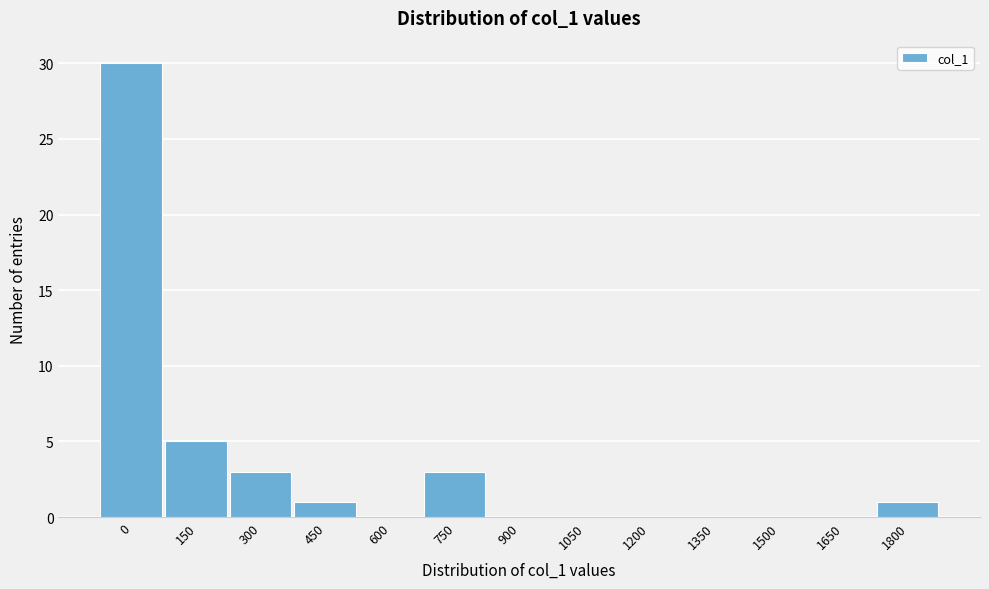

Reading left to right, transcribe all the data shown in this chart.

0=30	150=5	300=3	450=1	600=0	750=3	900=0	1050=0	1200=0	1350=0	1500=0	1650=0	1800=1